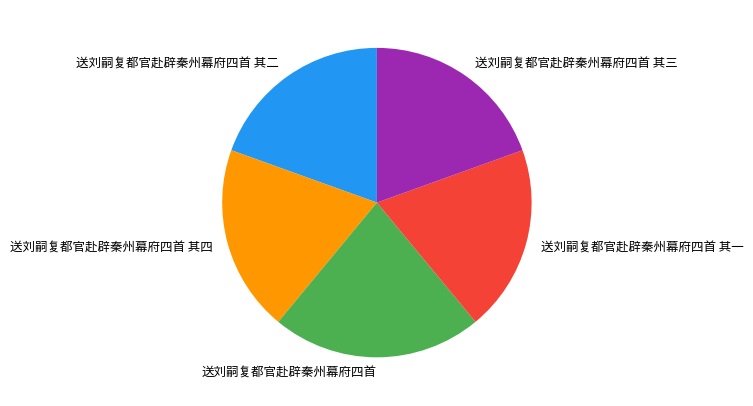

Which slice is the largest?

送刘嗣复都官赴辟秦州幕府四首